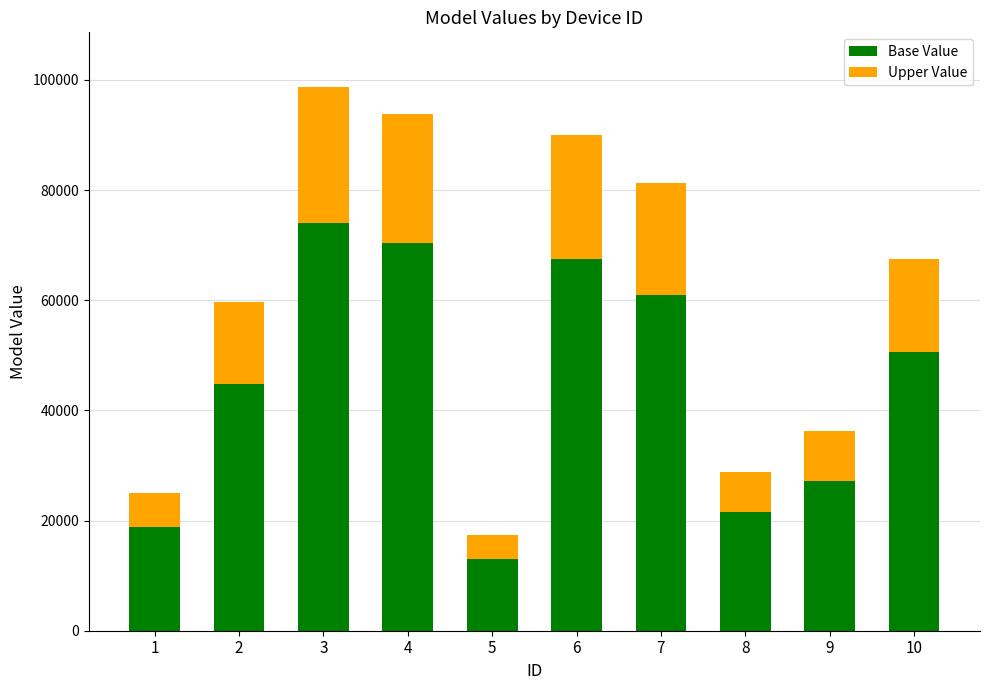

Rank the categories by Base Value value from highest to lowest.

3, 4, 6, 7, 10, 2, 9, 8, 1, 5